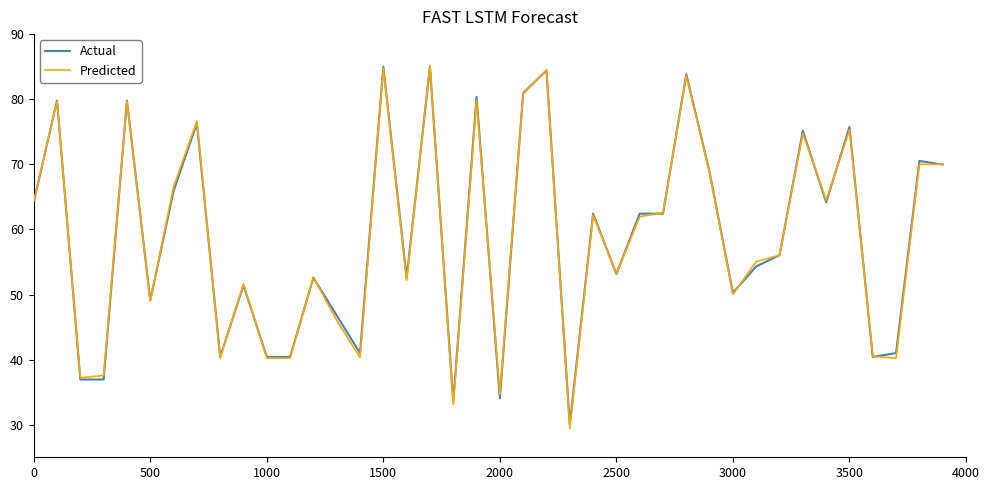

True or false: Actual and Predicted cross at least once.

True